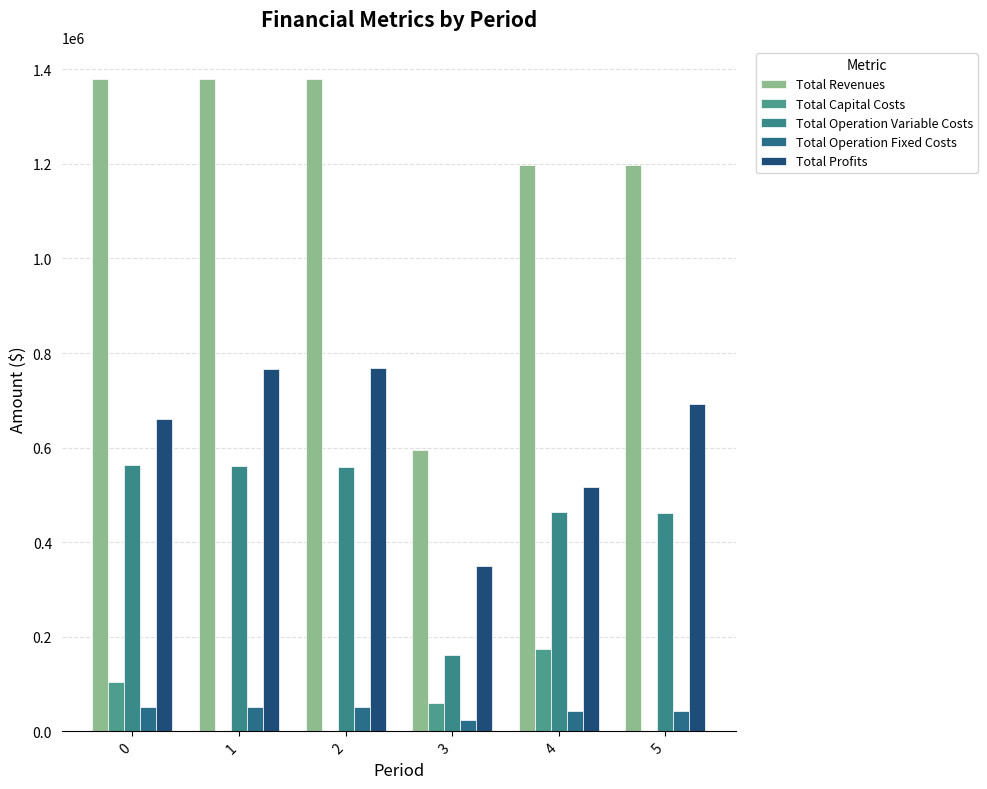

Which series has the widest spread of values?

Total Revenues